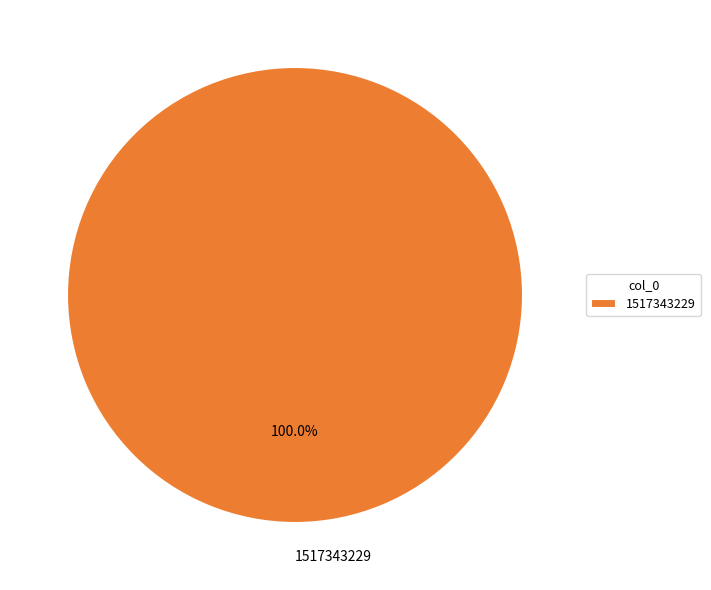

Does 1517343229 represent more than half of the total?

Yes